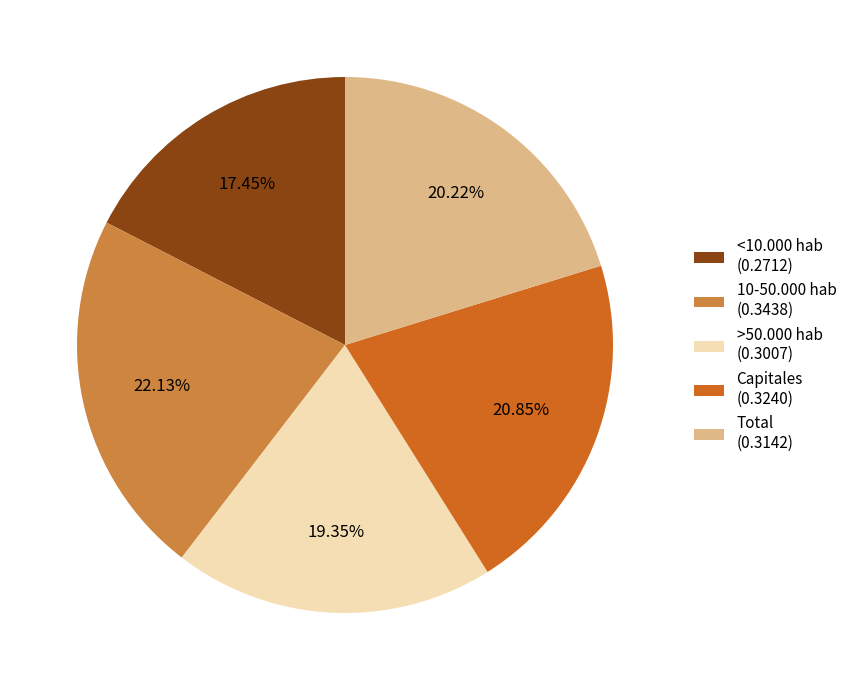

Which category has the biggest portion of the pie?

10-50.000 hab